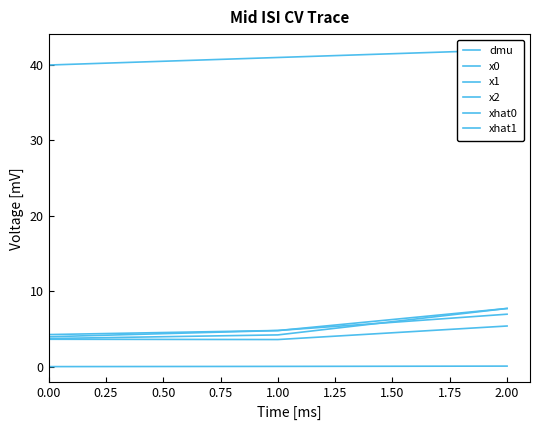

What is the sum of the x1 values at 0.00 and 1.00?

8.8